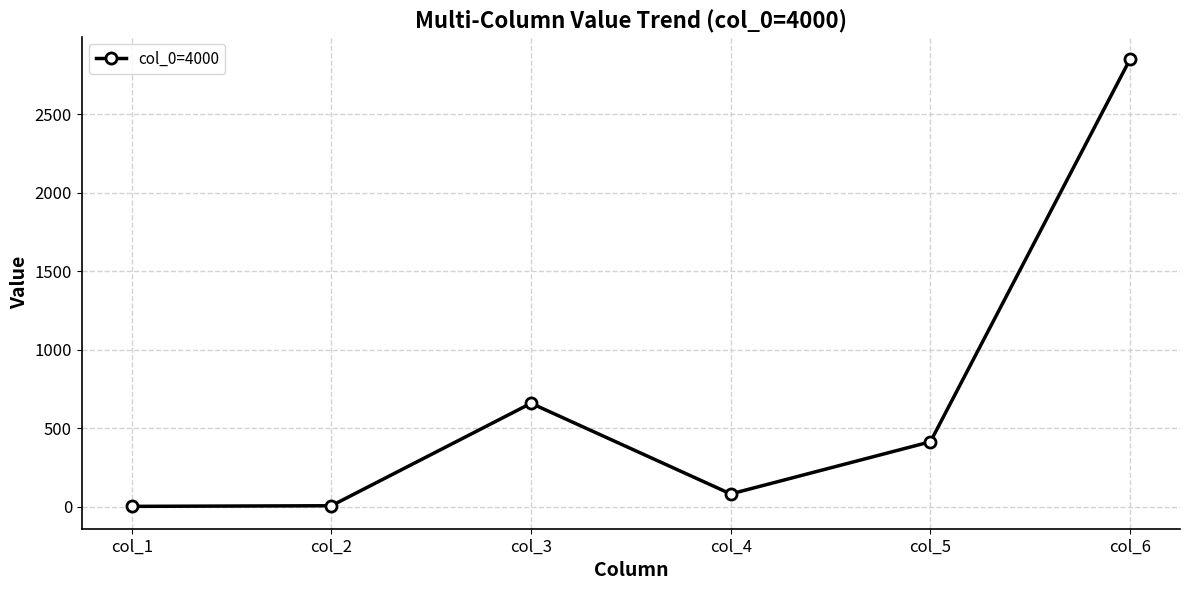

How many categories are shown in the chart?

6